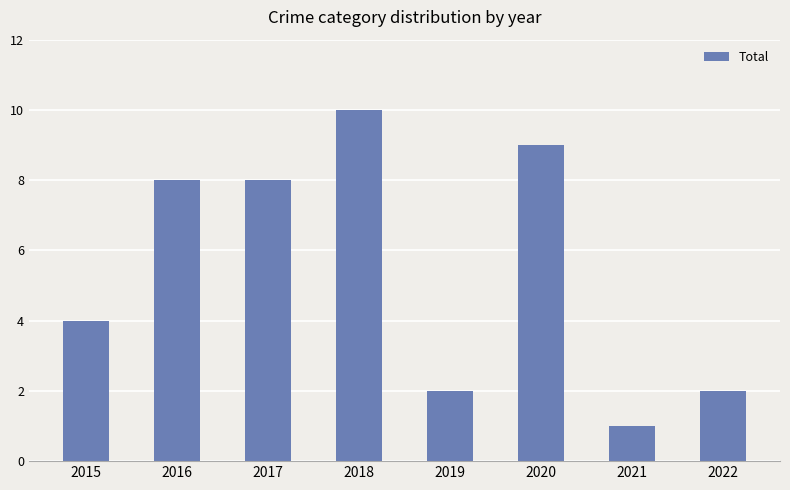

What is the difference between the values at 2015 and 2017?

4